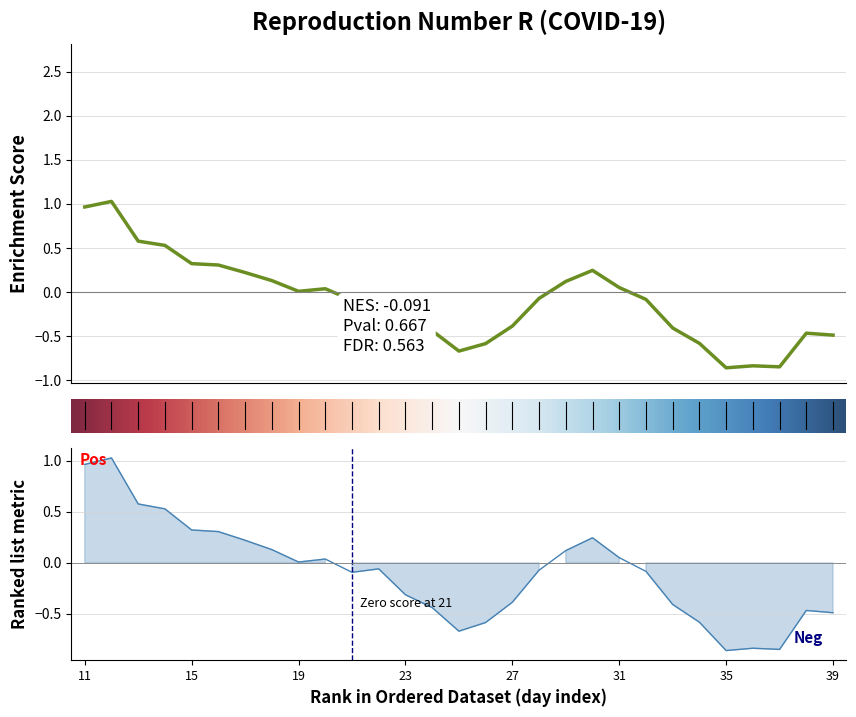

What is the sum of all Median(R) values?

-2.6